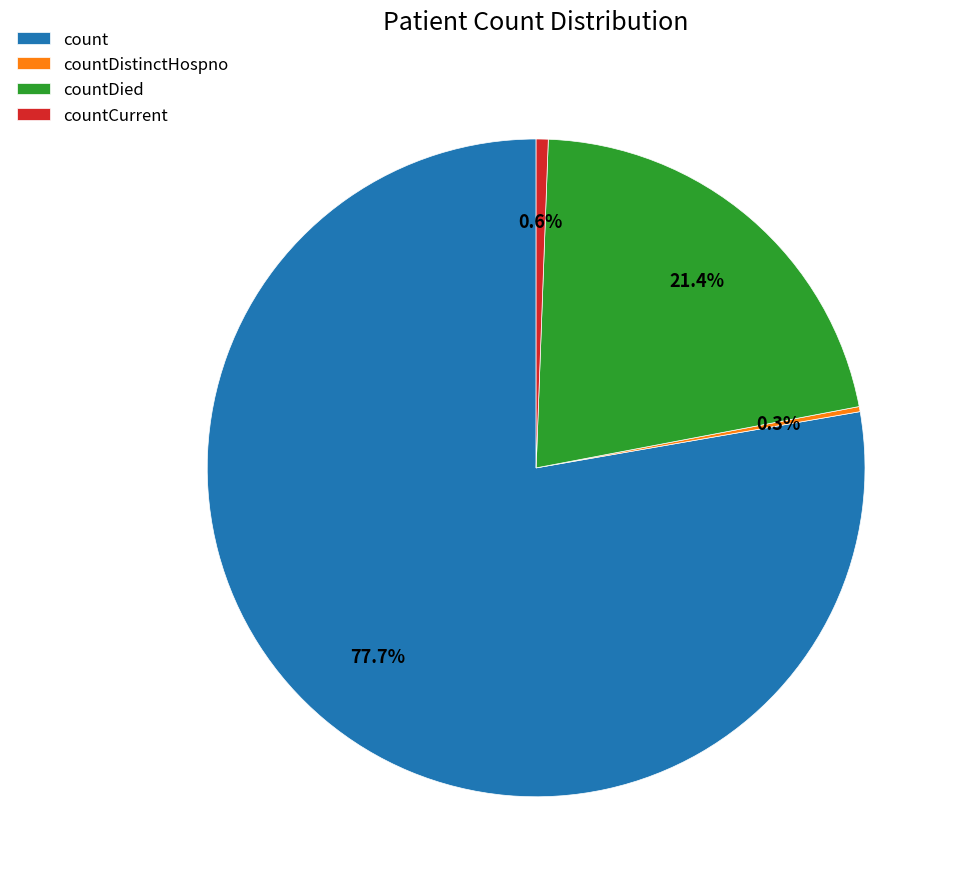

Is it true that count is 88% of the pie?

False